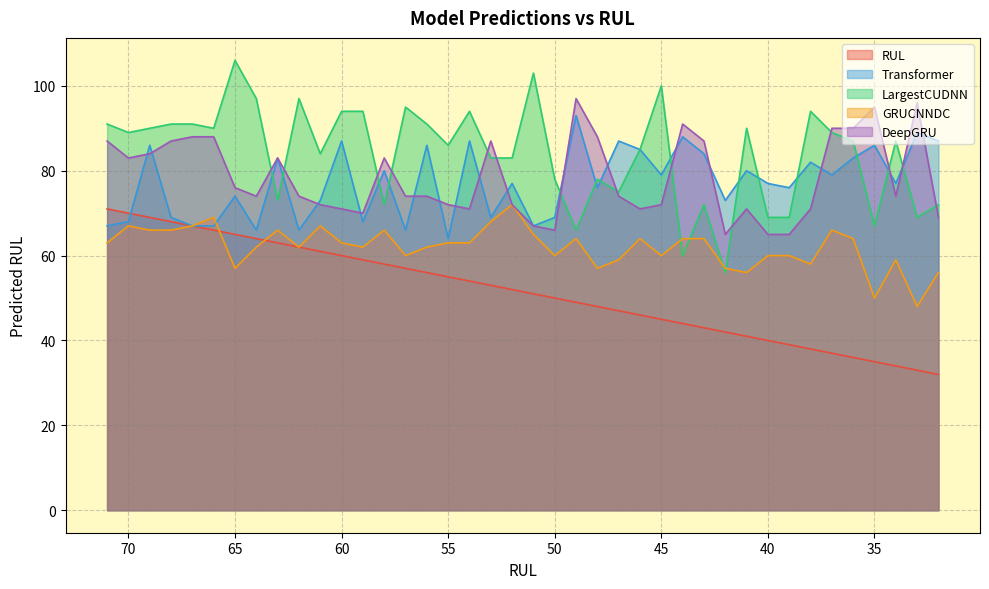

Which has a higher value, 42 or 41?

42